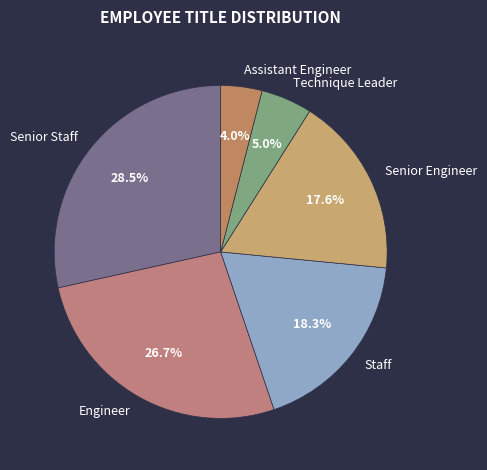

To the nearest percent, what is the average slice percentage?

17%